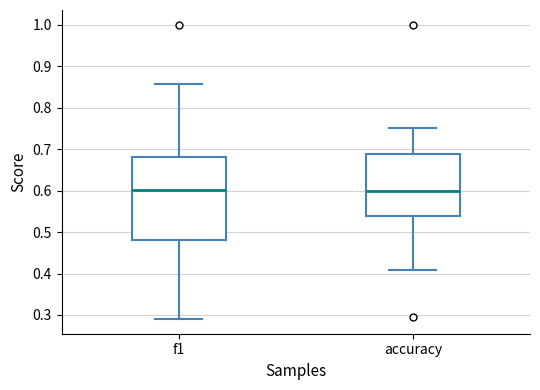

Which box is the tallest, from its lower edge to its upper edge?

f1